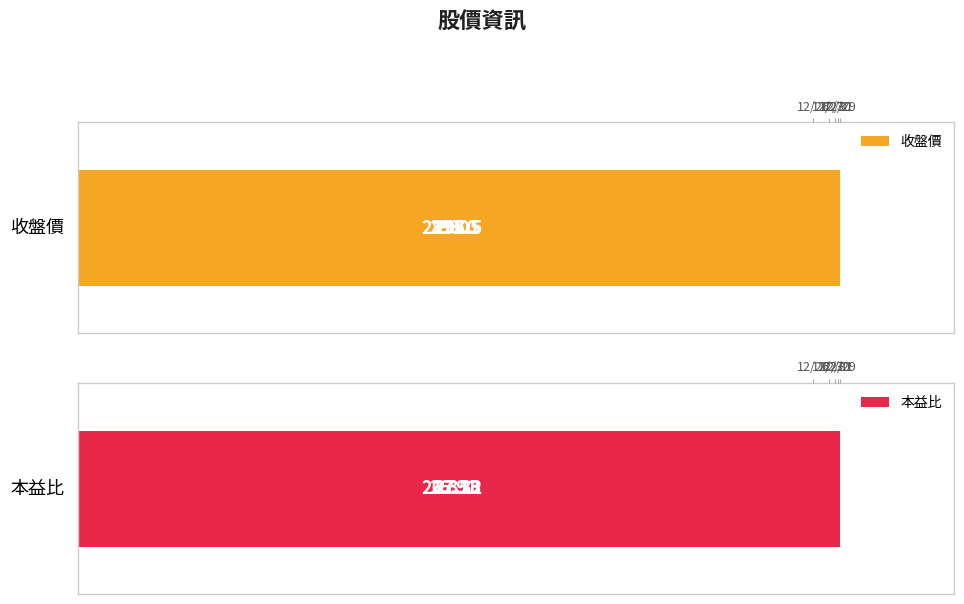

What is the difference between the 收盤價 values at 12/27 and 12/31?

3.5